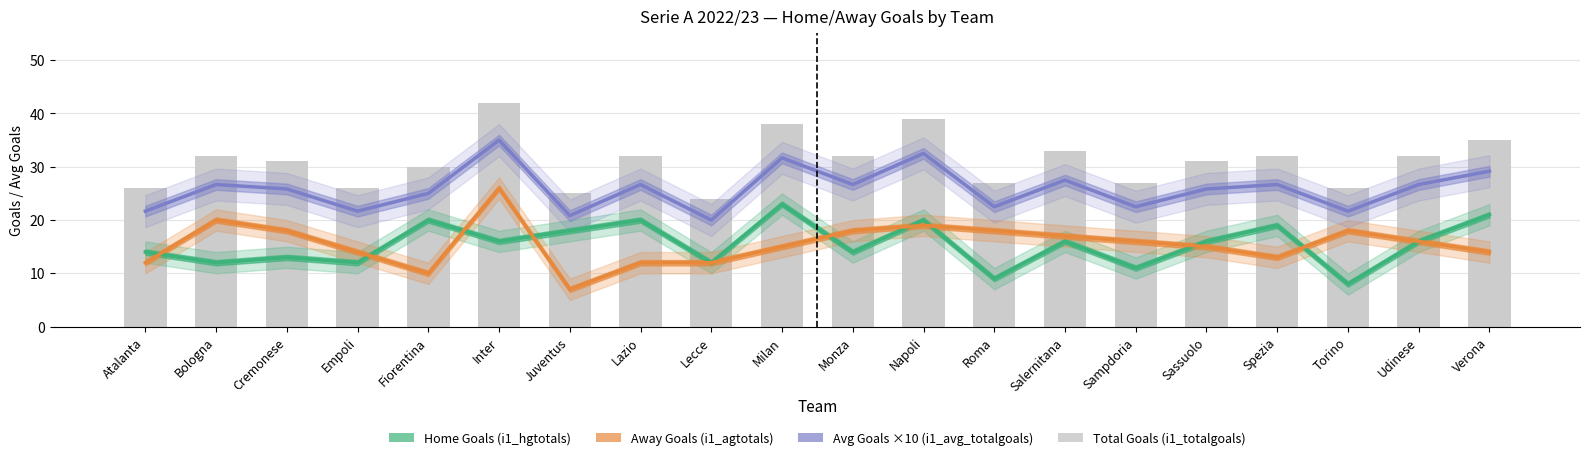

Which series has the widest spread of values?

i1_agtotals